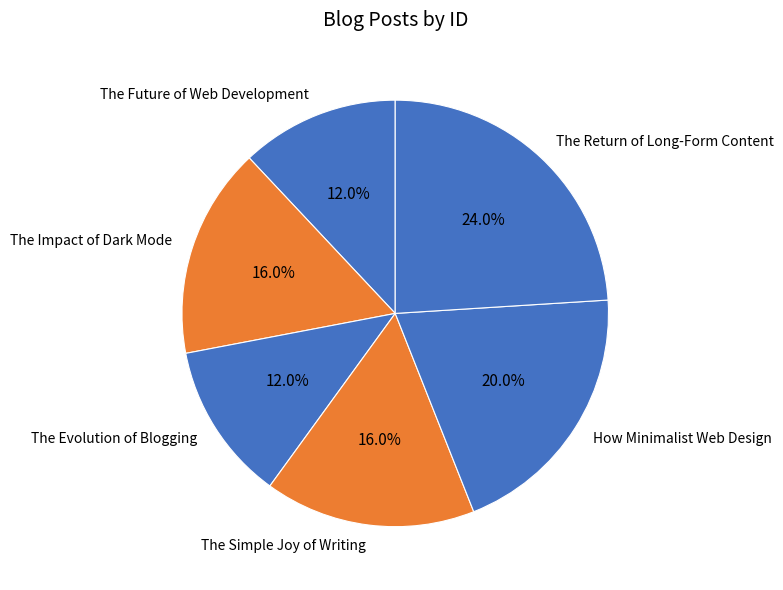

To the nearest percent, what is the combined percentage of How Minimalist Web Design and The Simple Joy of Writing?

36%